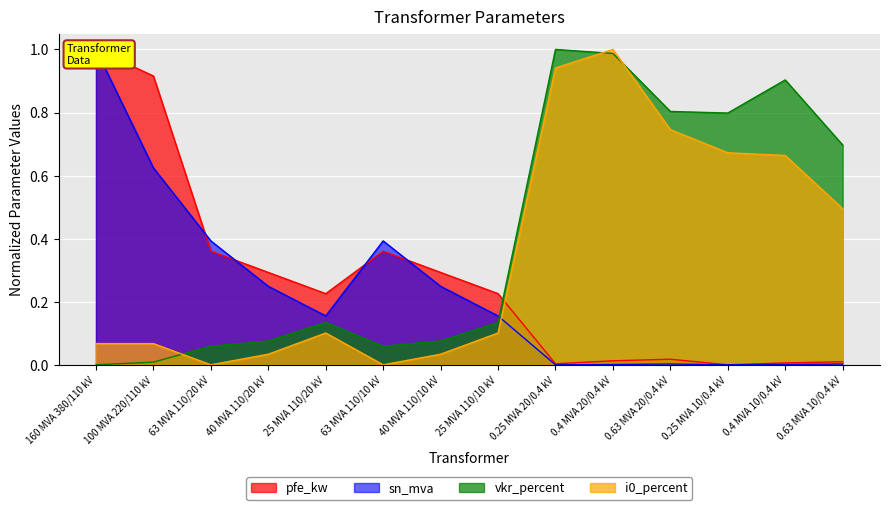

Between 63 MVA 110/20 kV and 0.25 MVA 10/0.4 kV, which series saw the biggest shift?

vkr_percent